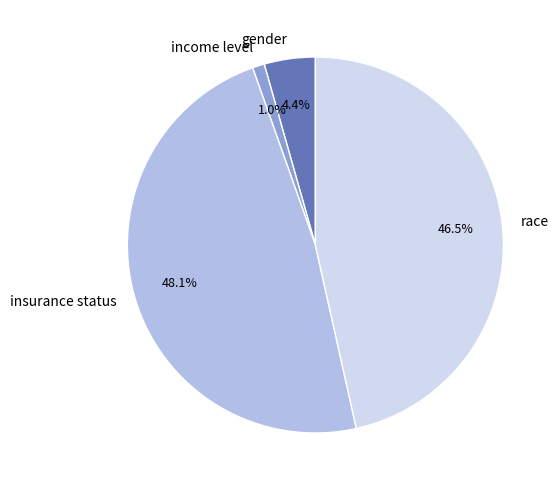

What percentage is NOT represented by race?

53.5%